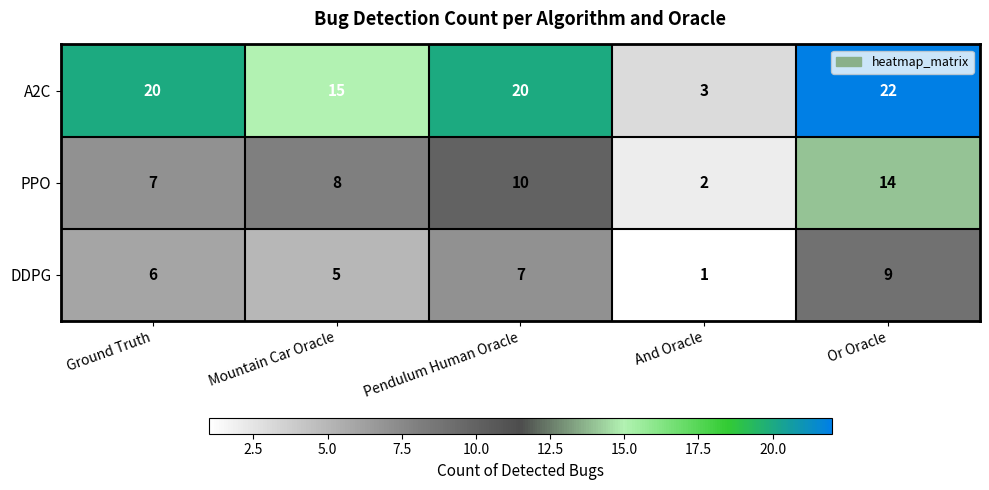

Count the number of data series in this chart.

3